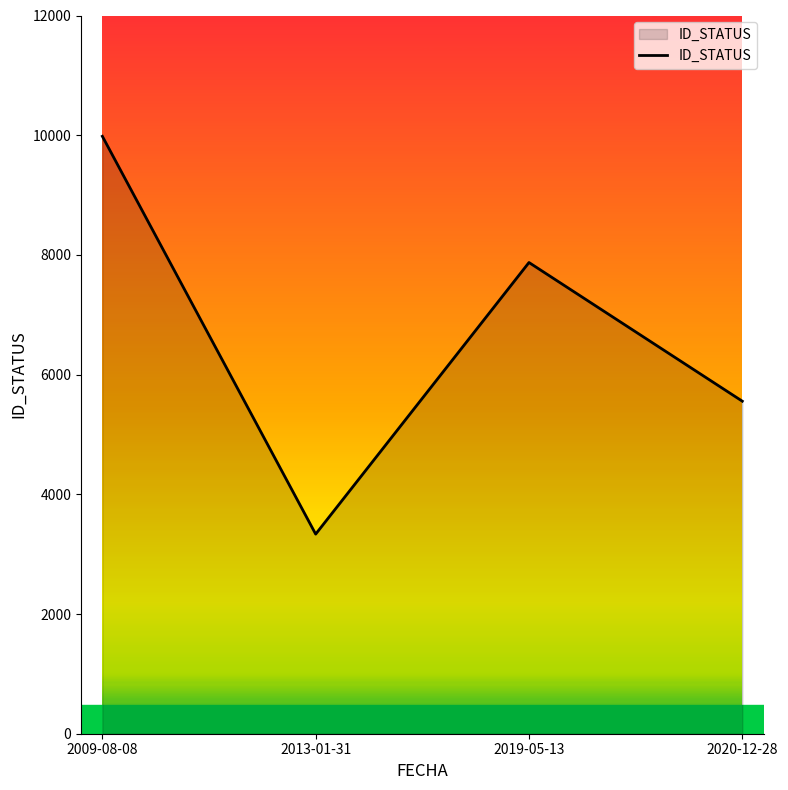

Is it true that the value at 2009-08-08 is 9982?

True